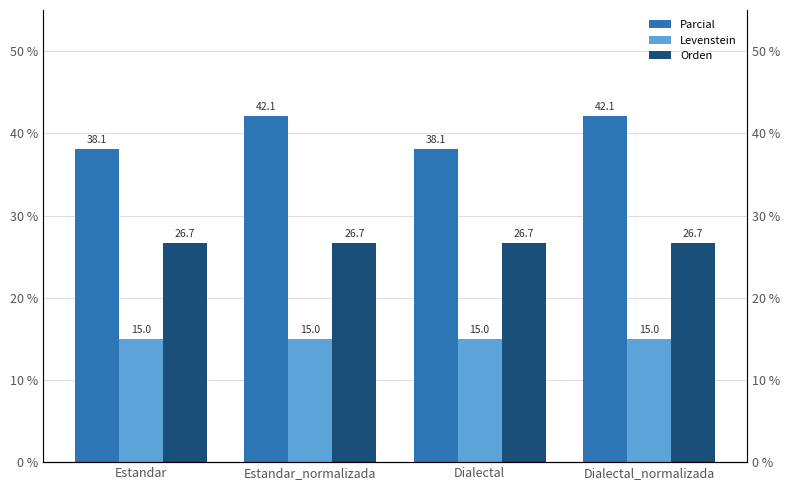

Rank the series at Dialectal_normalizada from lowest to highest value.

Levenstein, Orden, Parcial